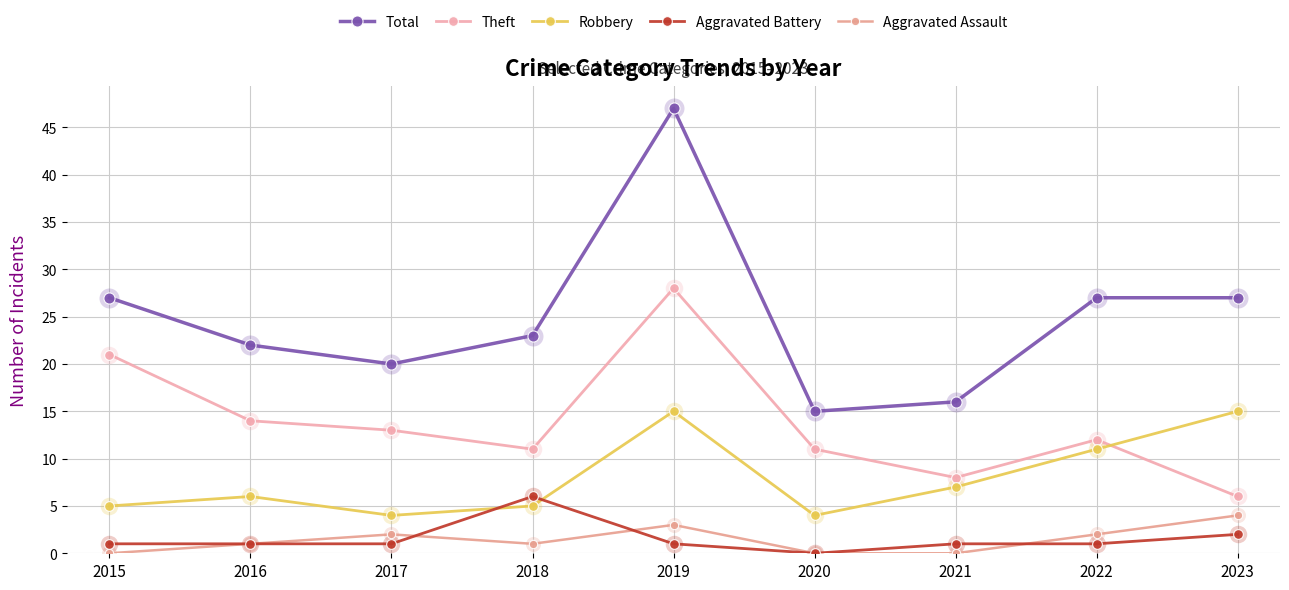

Reading left to right, what are all the values shown in this chart?

Total: 2015=27	2016=22	2017=20	2018=23	2019=47	2020=15	2021=16	2022=27	2023=27
Theft: 2015=21	2016=14	2017=13	2018=11	2019=28	2020=11	2021=8	2022=12	2023=6
Robbery: 2015=5	2016=6	2017=4	2018=5	2019=15	2020=4	2021=7	2022=11	2023=15
Aggravated Battery: 2015=1	2016=1	2017=1	2018=6	2019=1	2020=0	2021=1	2022=1	2023=2
Aggravated Assault: 2015=0	2016=1	2017=2	2018=1	2019=3	2020=0	2021=0	2022=2	2023=4